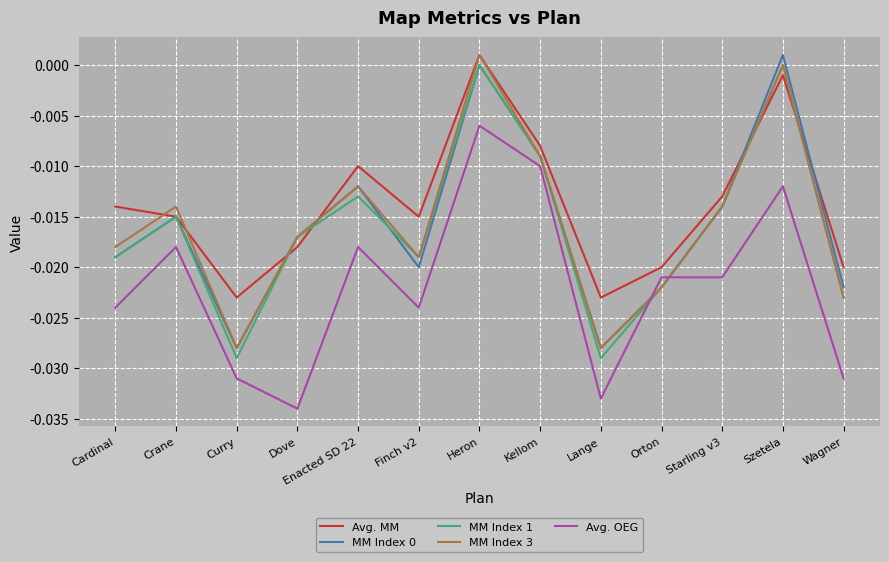

Where is the first local maximum for MM Index 1?

Crane